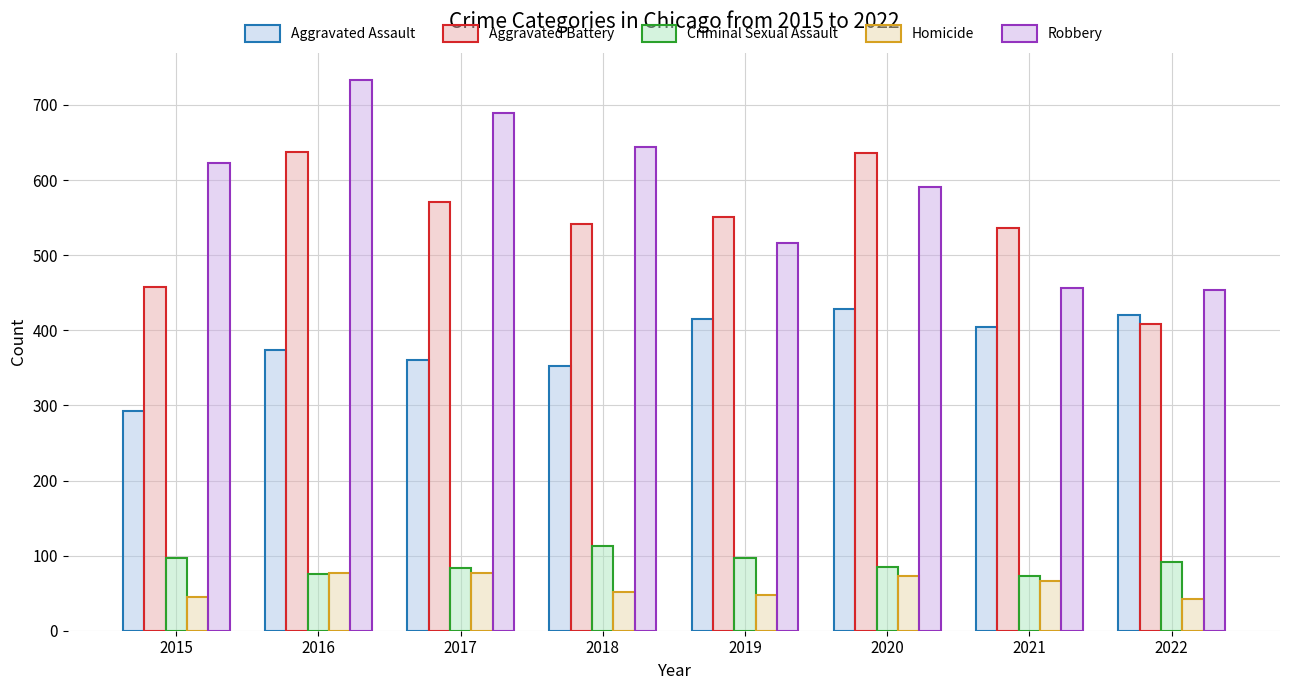

True or false: Homicide has a value of 11 at 2022.

False